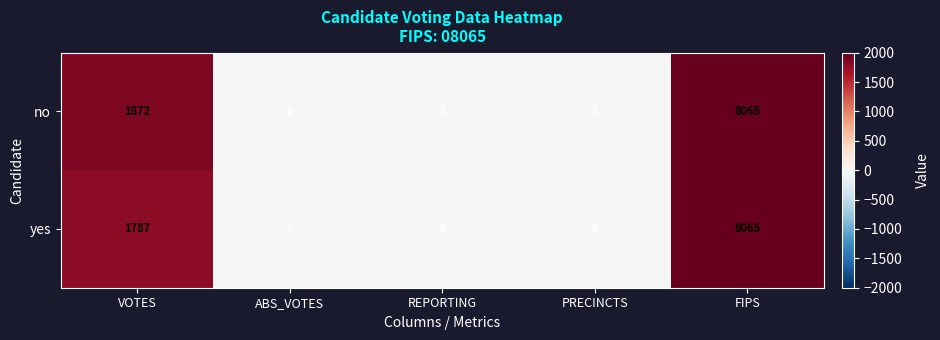

What is the difference between the maximum and minimum values in the yes series?

8065